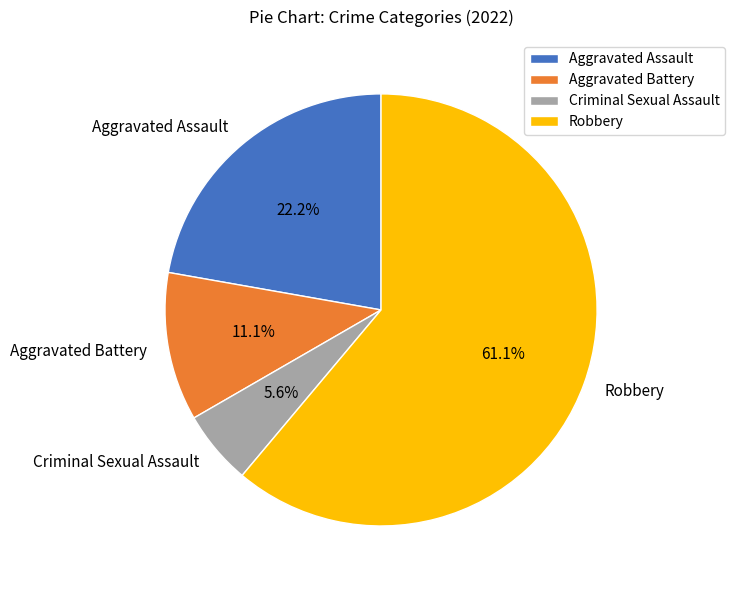

Rank the categories by value from lowest to highest.

Criminal Sexual Assault, Aggravated Battery, Aggravated Assault, Robbery